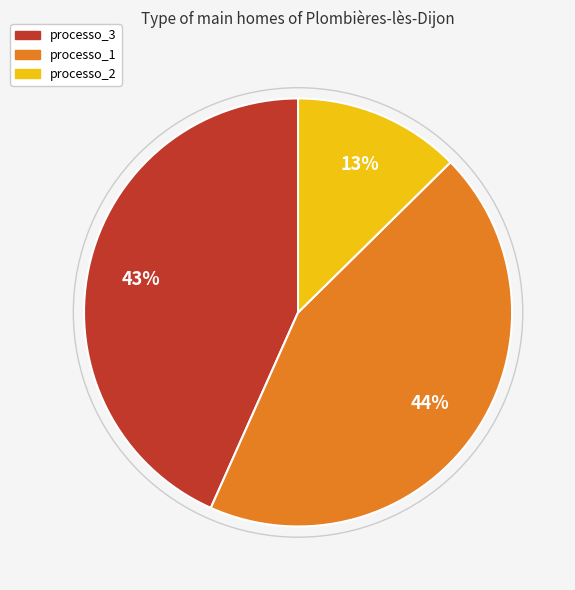

To the nearest percent, what percentage of the pie is processo_1?

44%